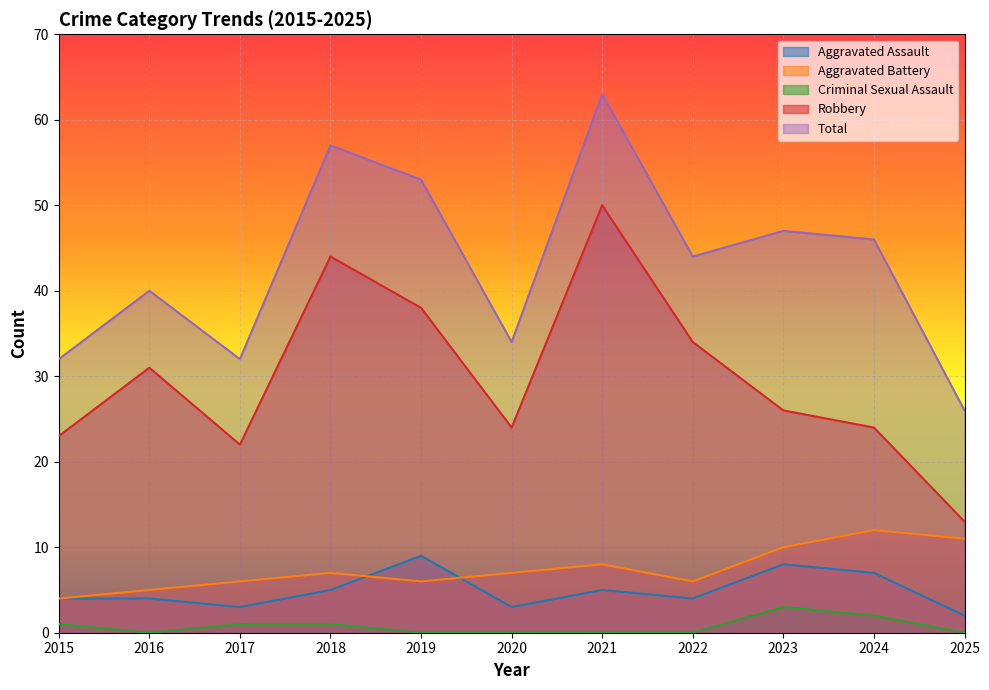

Is the value of Total at 2023 greater than the value of Criminal Sexual Assault at 2024?

Yes